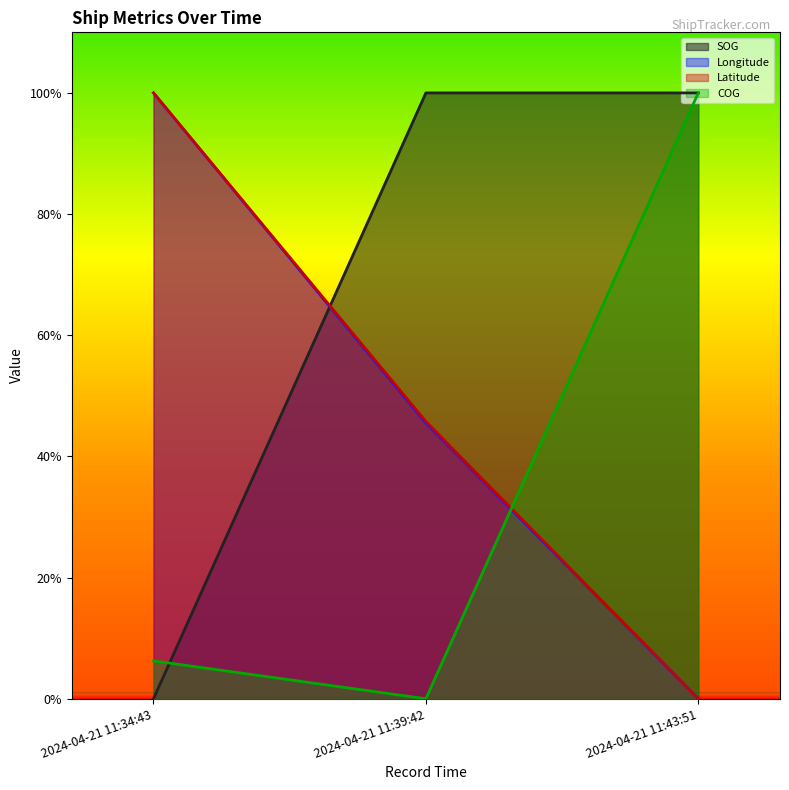

What is the label of the 3rd point from the right?

2024-04-21 11:34:43